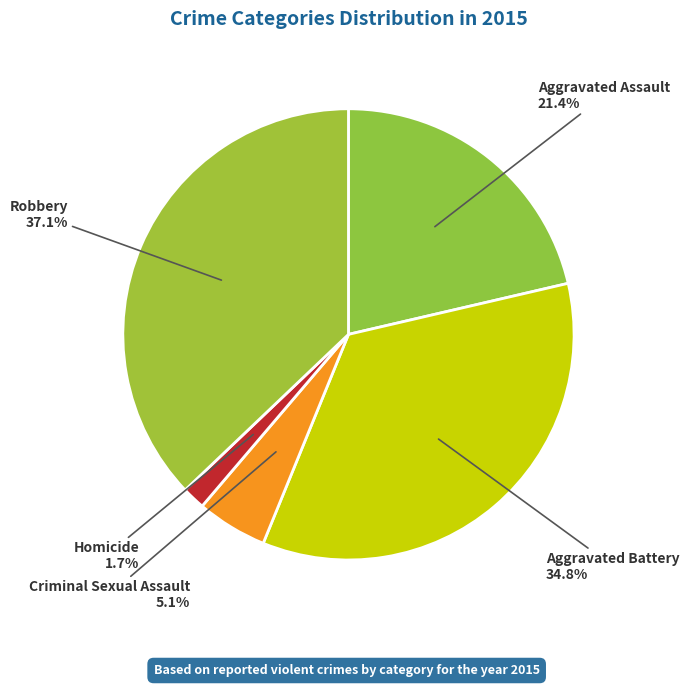

Is it true that Aggravated Battery is 35% of the pie?

True